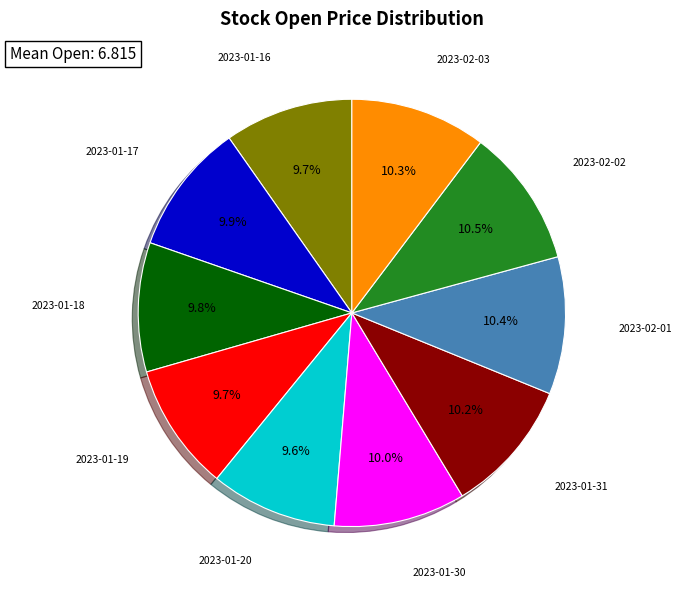

To the nearest percent, what is the difference between the largest and smallest slice percentages?

1%